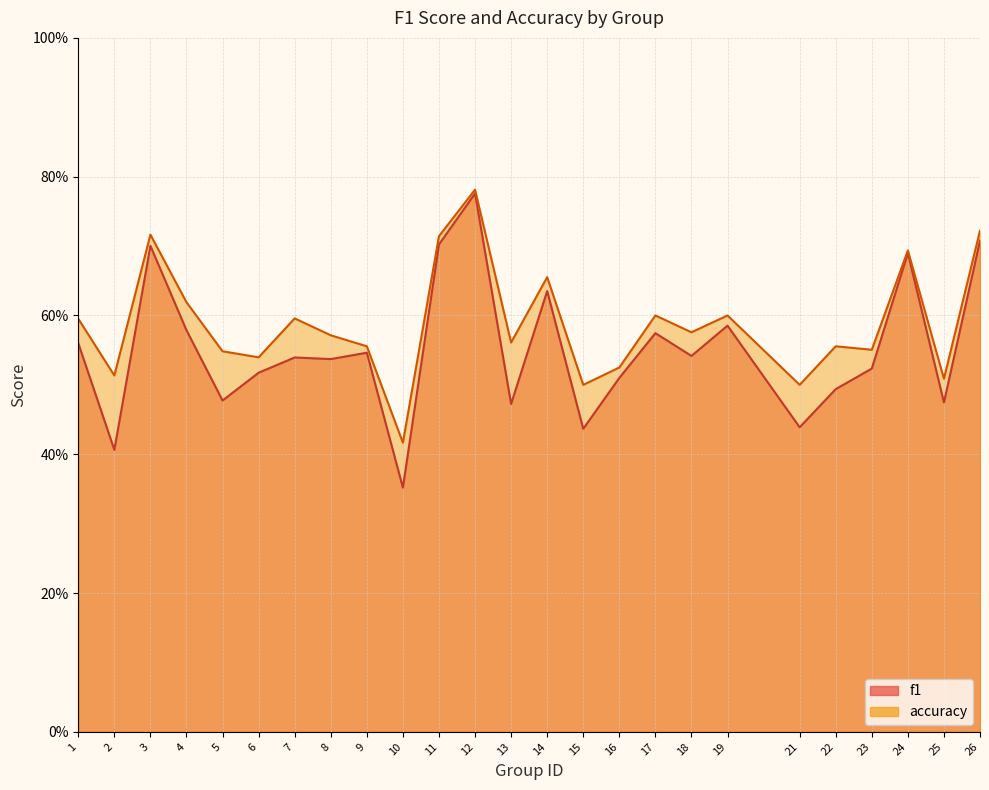

True or false: accuracy has a value of 1.2 at 11.

False